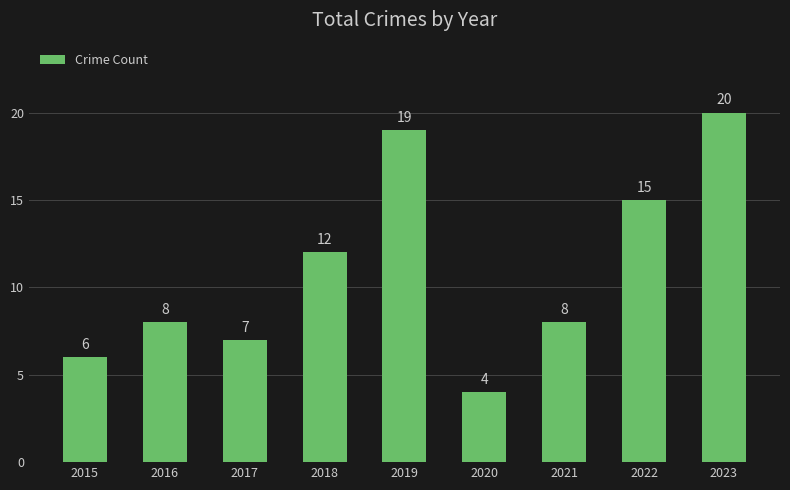

What is the difference between the second highest and minimum values?

15